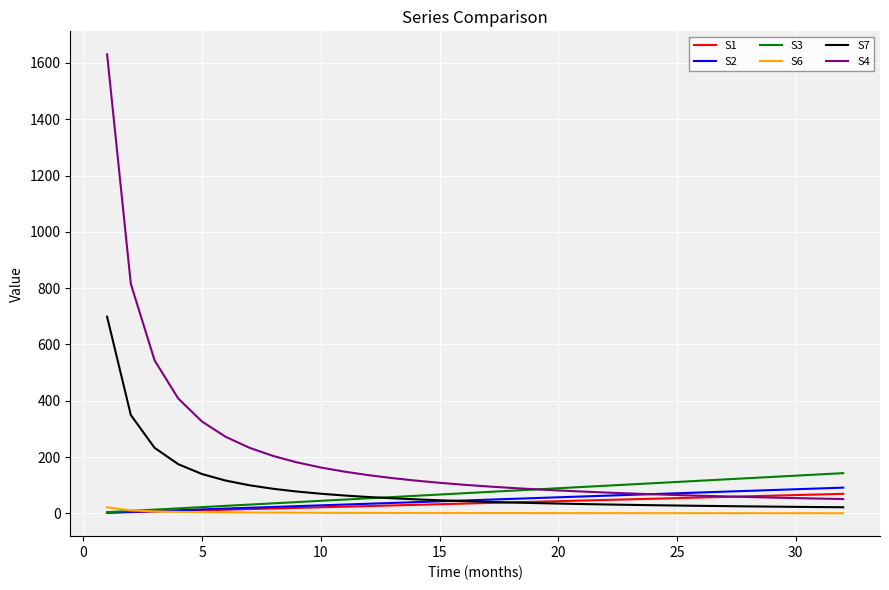

What is the greatest value displayed?

1630.7